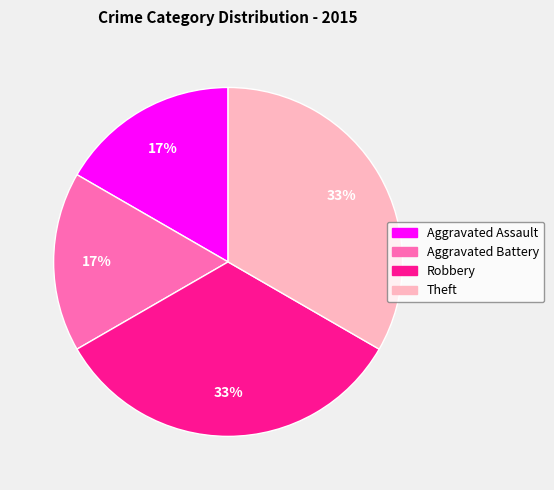

True or false: Robbery accounts for 33% of the total.

True